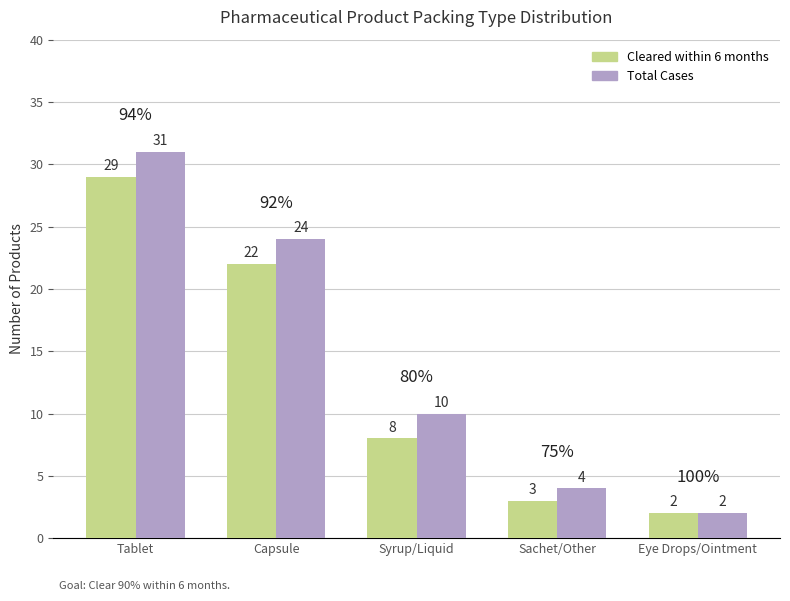

Reading left to right, list all the values displayed in this chart.

Cleared within 6 months: 29	22	8	3	2
Total Cases: 31	24	10	4	2